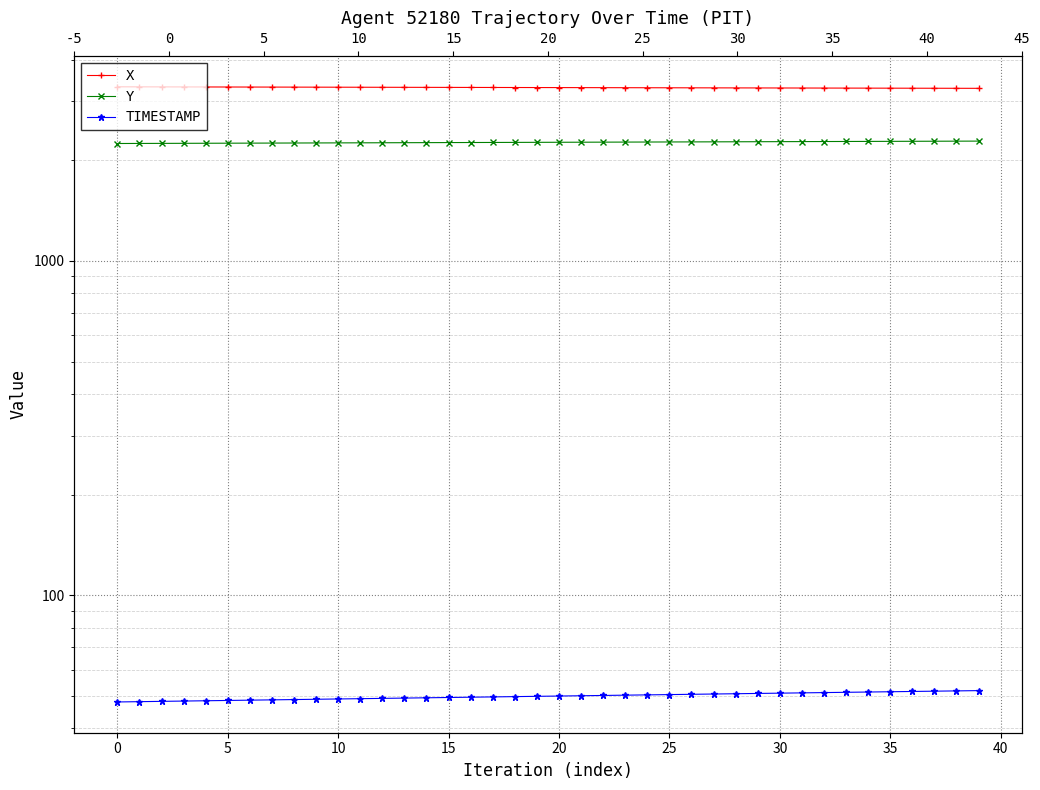

True or false: X and TIMESTAMP intersect in this chart.

False